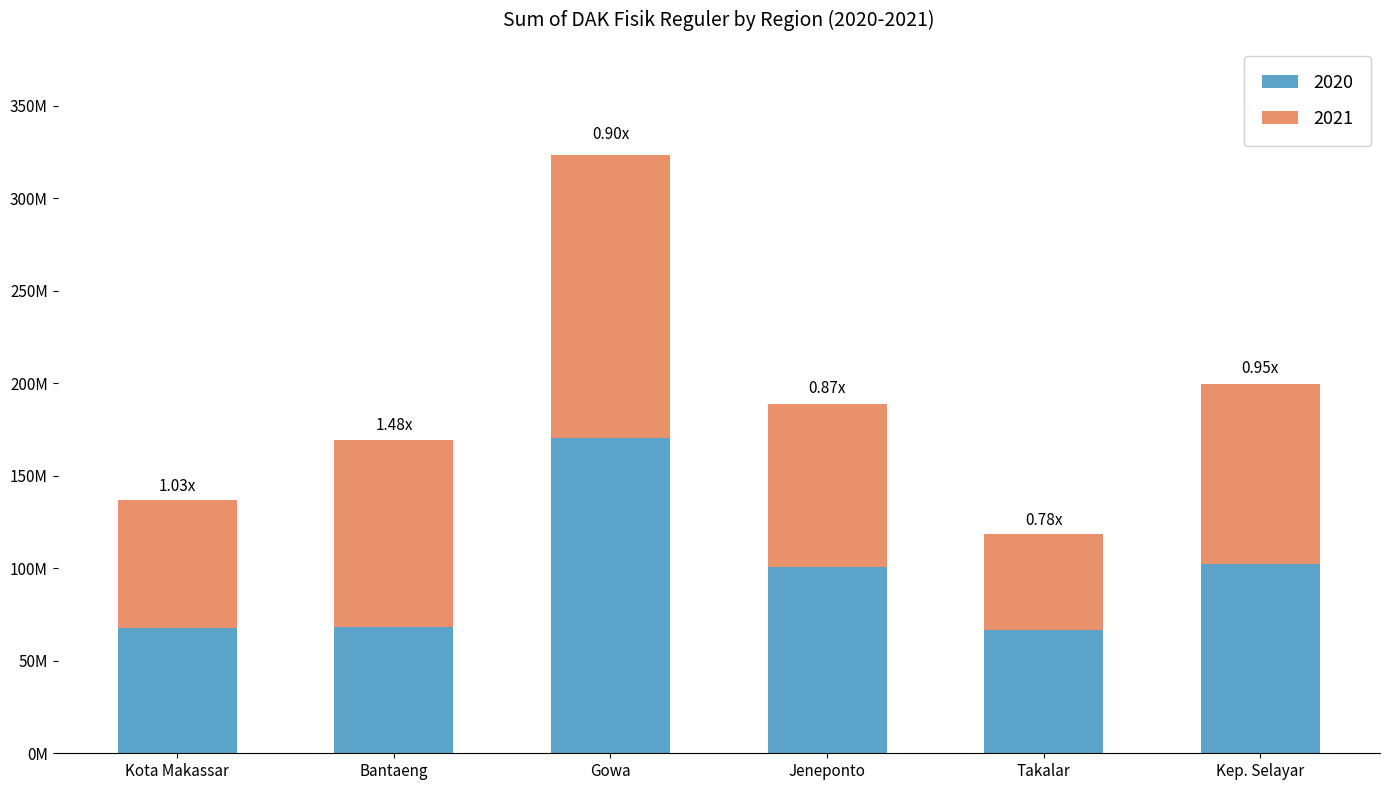

What are all the series names shown in the legend?

2020, 2021